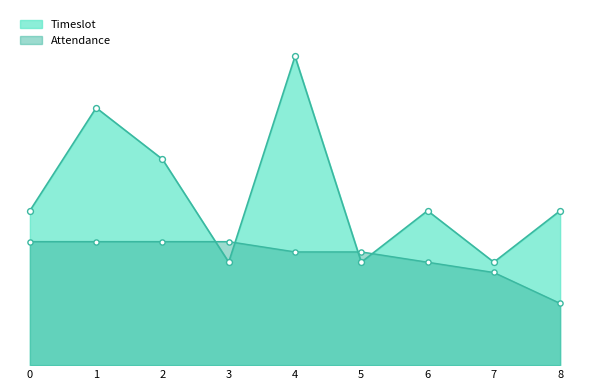

Which series contains the lowest Y value?

Attendance